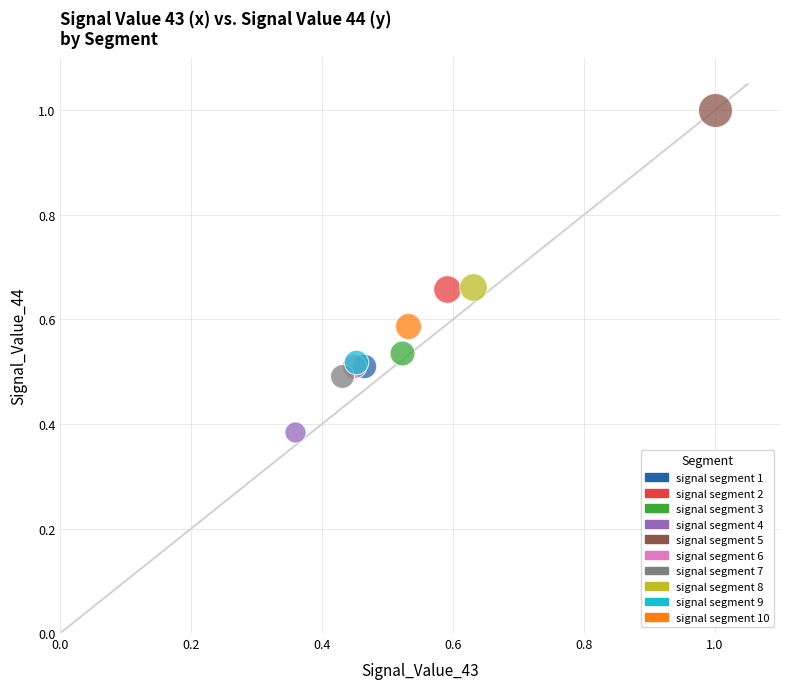

What are all the series names shown in the legend?

signal segment 1, signal segment 2, signal segment 3, signal segment 4, signal segment 5, signal segment 6, signal segment 7, signal segment 8, signal segment 9, signal segment 10